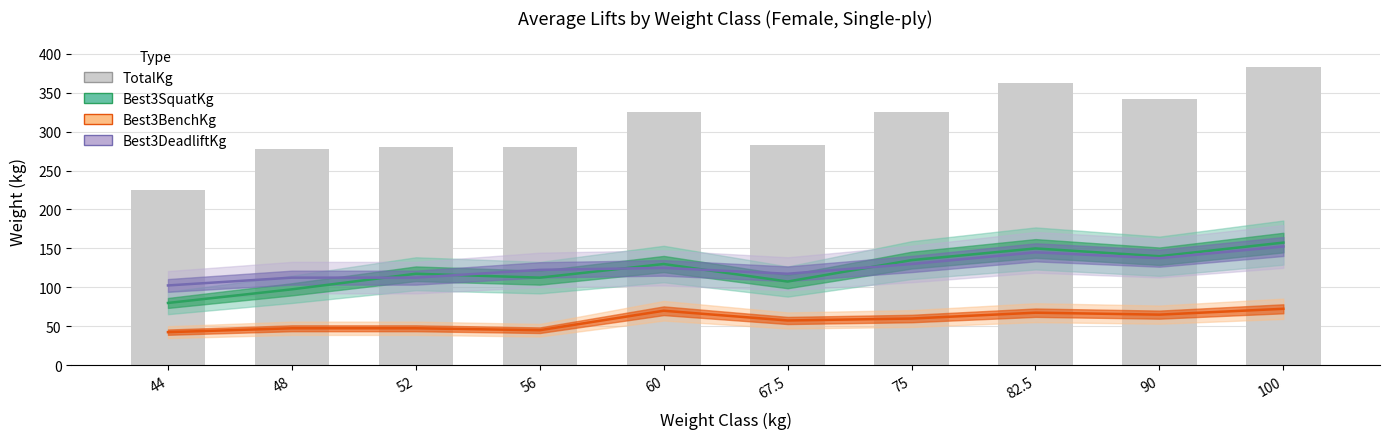

What is the highest value of the Best3BenchKg series?

72.5